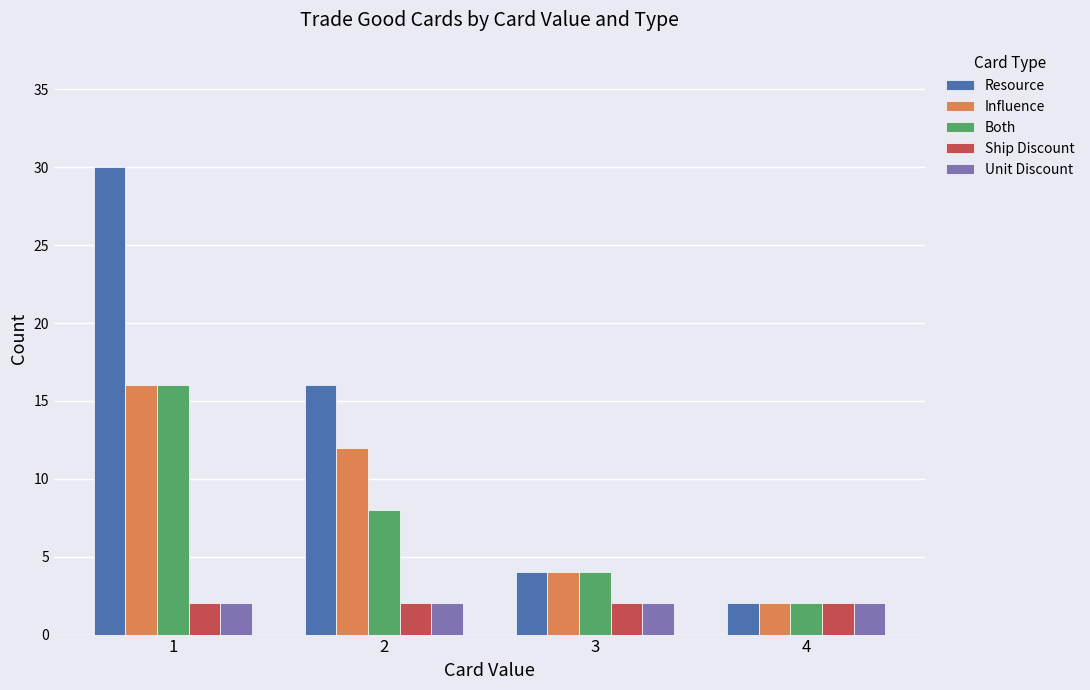

What is the average value of the Unit Discount series?

2